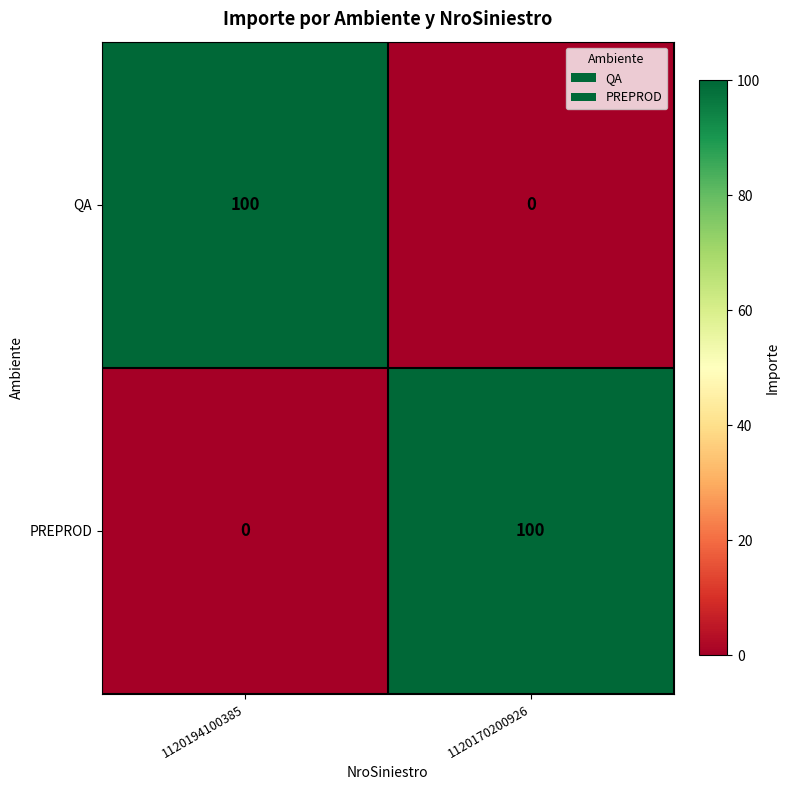

What is the difference between the highest and lowest values at 1120170200926?

100